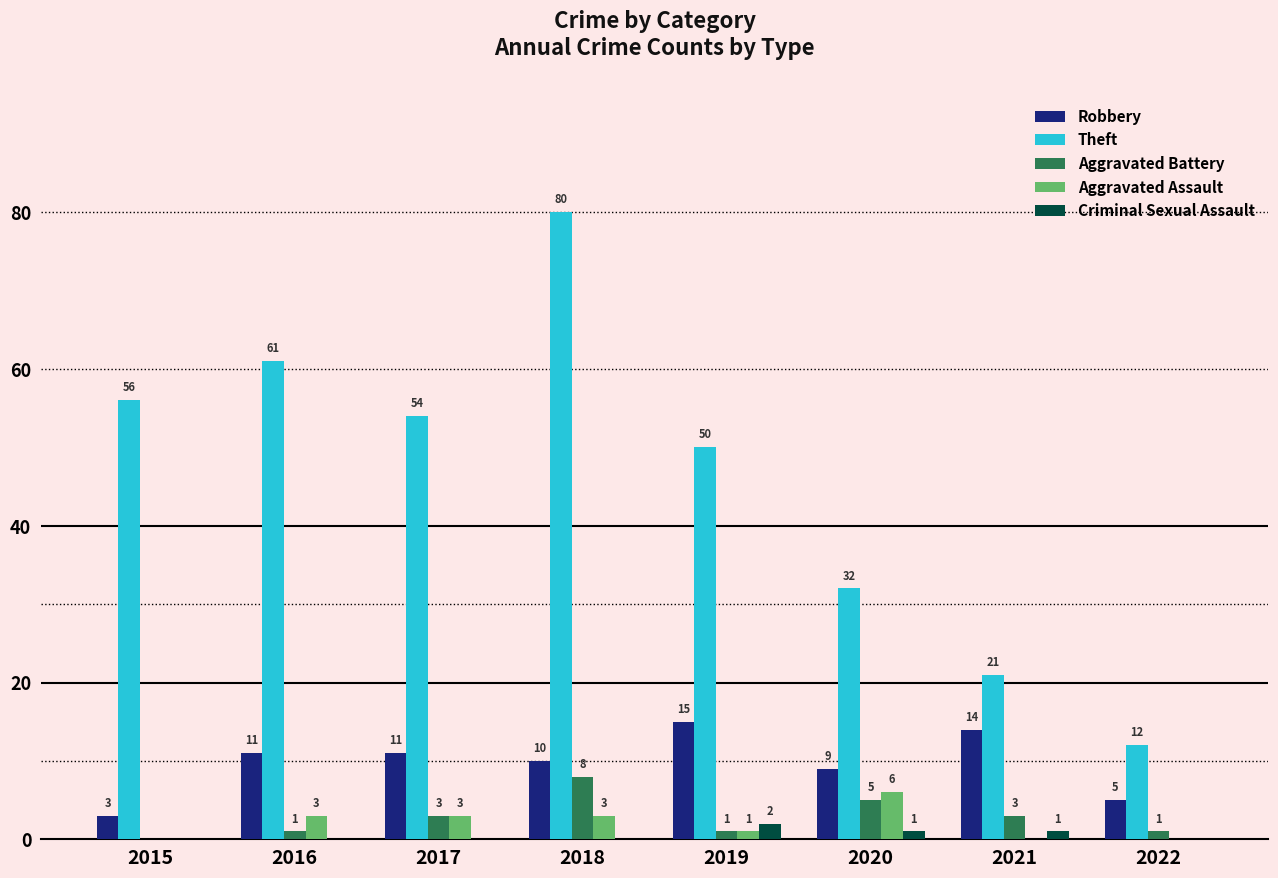

Reading right to left, list all the values displayed in this chart.

Robbery: 2022=5	2021=14	2020=9	2019=15	2018=10	2017=11	2016=11	2015=3
Theft: 2022=12	2021=21	2020=32	2019=50	2018=80	2017=54	2016=61	2015=56
Aggravated Battery: 2022=1	2021=3	2020=5	2019=1	2018=8	2017=3	2016=1	2015=0
Aggravated Assault: 2022=0	2021=0	2020=6	2019=1	2018=3	2017=3	2016=3	2015=0
Criminal Sexual Assault: 2022=0	2021=1	2020=1	2019=2	2018=0	2017=0	2016=0	2015=0